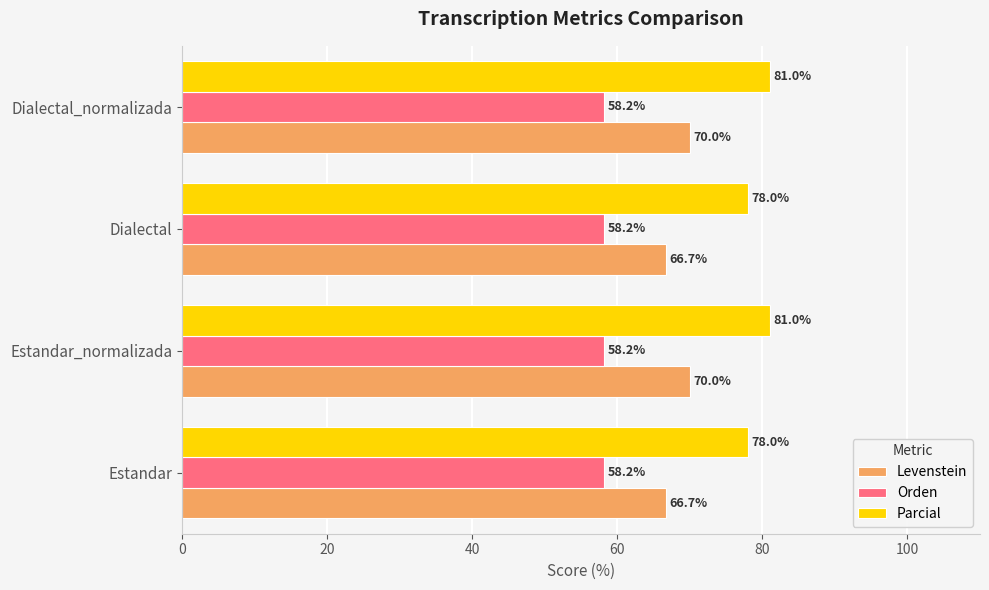

At how many categories does at least one series exceed 72?

4